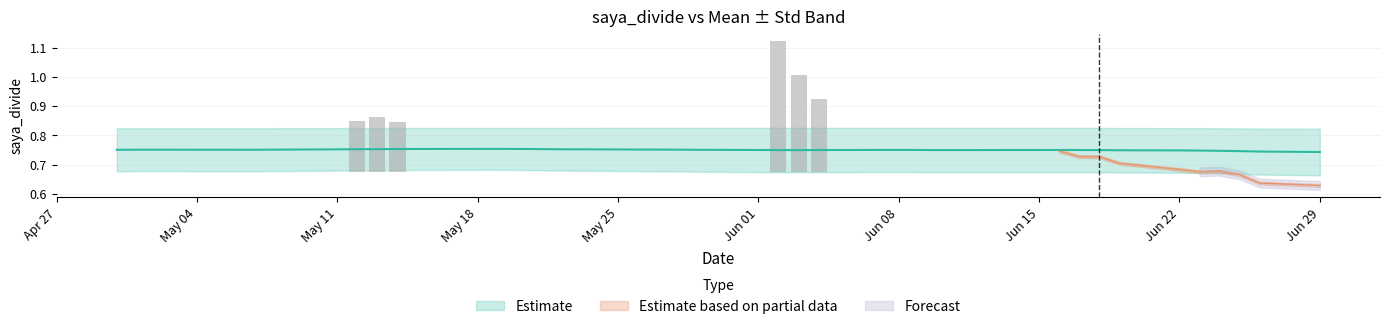

Which series changed the most between 14 and 21?

saya_divide